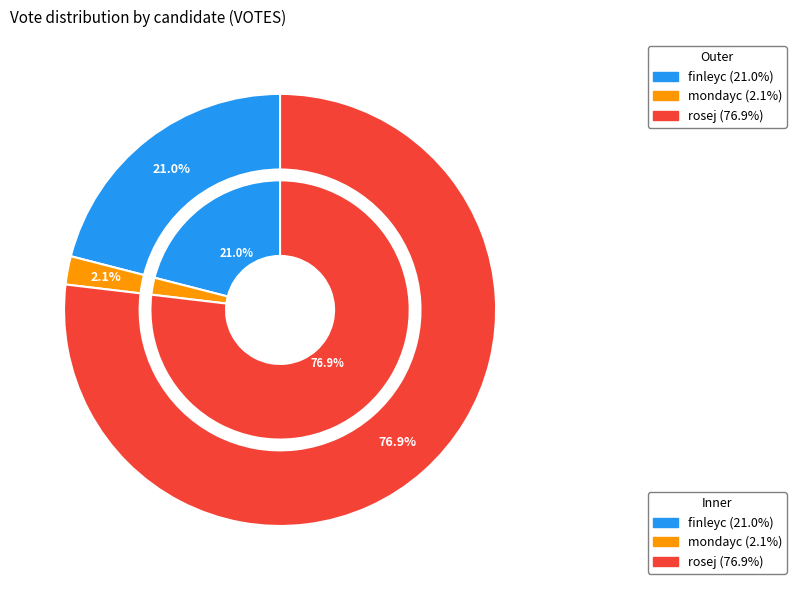

Rank the categories by value from lowest to highest.

mondayc, finleyc, rosej